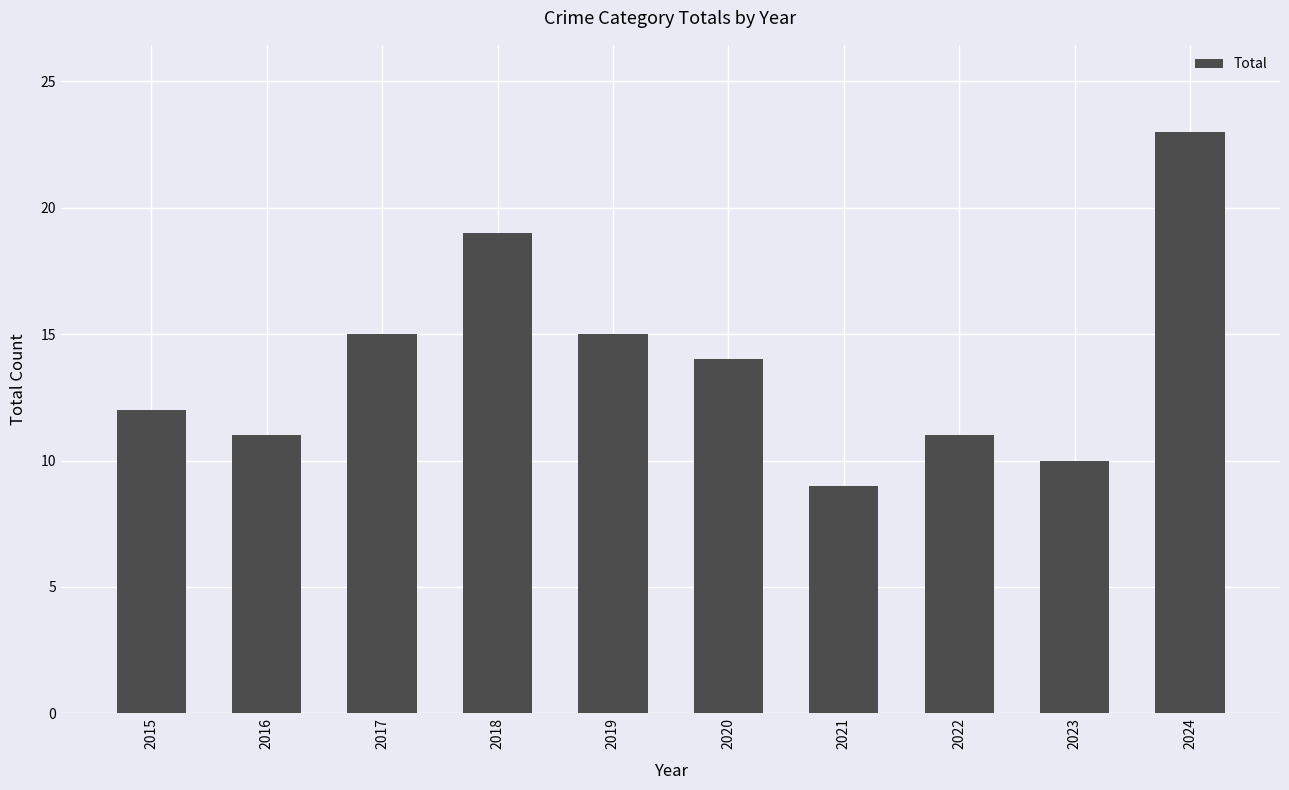

What is the maximum value shown in the chart?

23